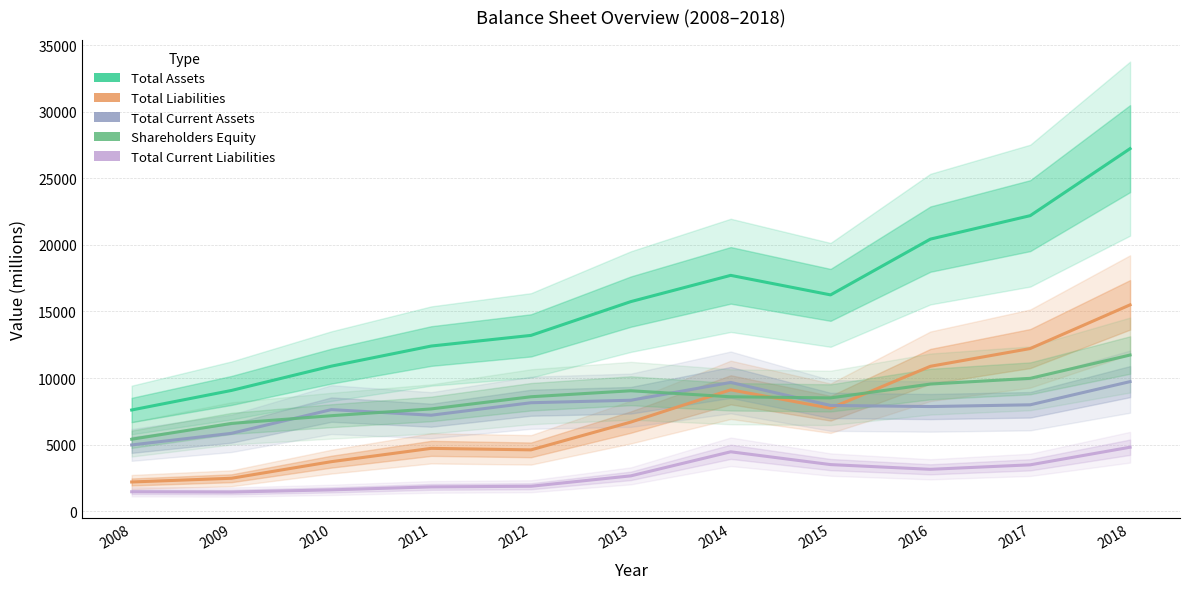

True or false: Total Current Liabilities has more than 0 interior local peaks.

True